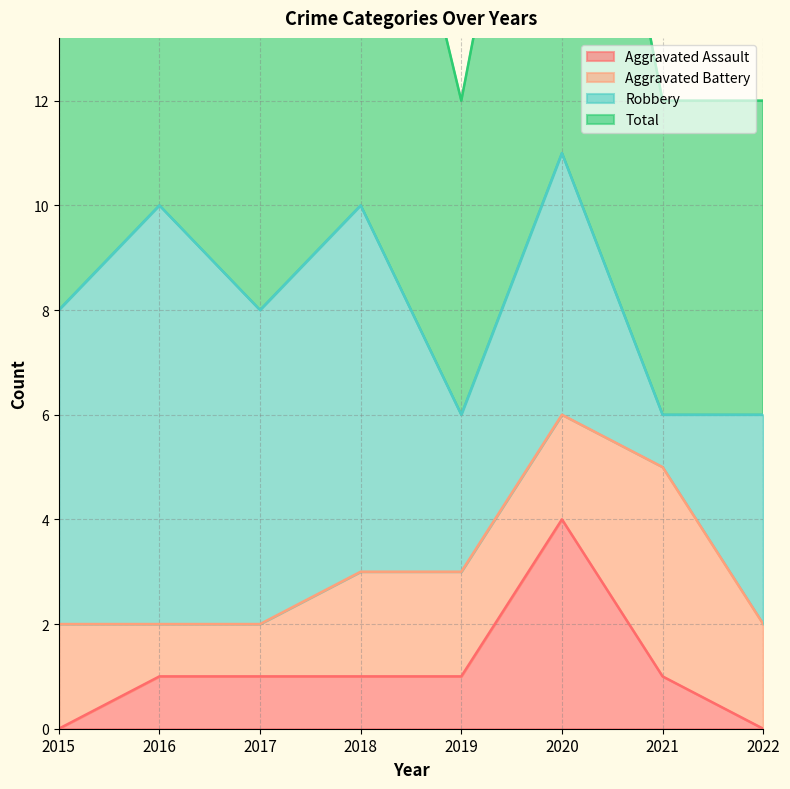

At which label does Total first exceed 8?

2016